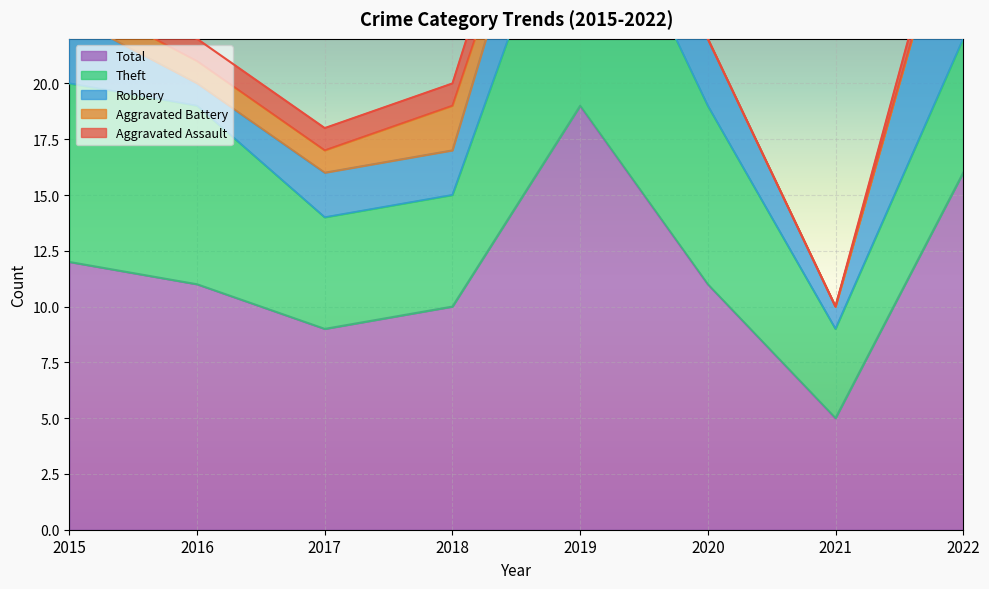

What is the average value of the Aggravated Battery series?

1